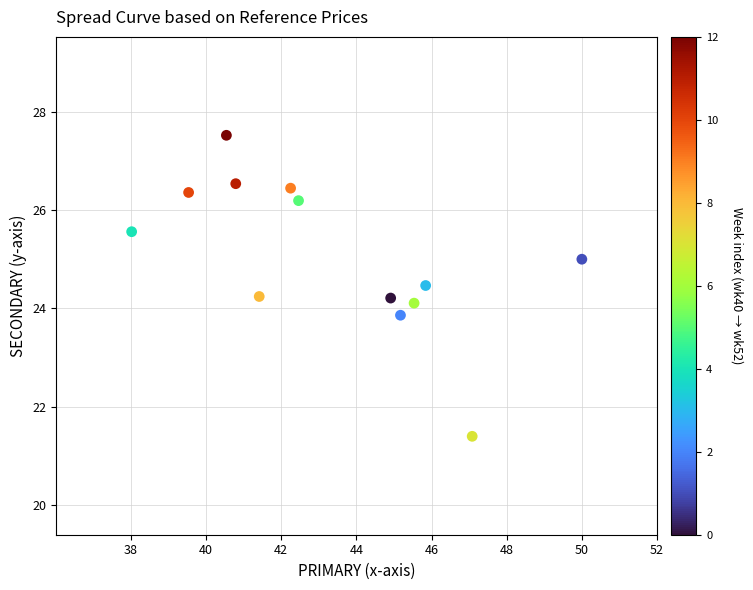

What is the range of X values (max minus min)?

12.0